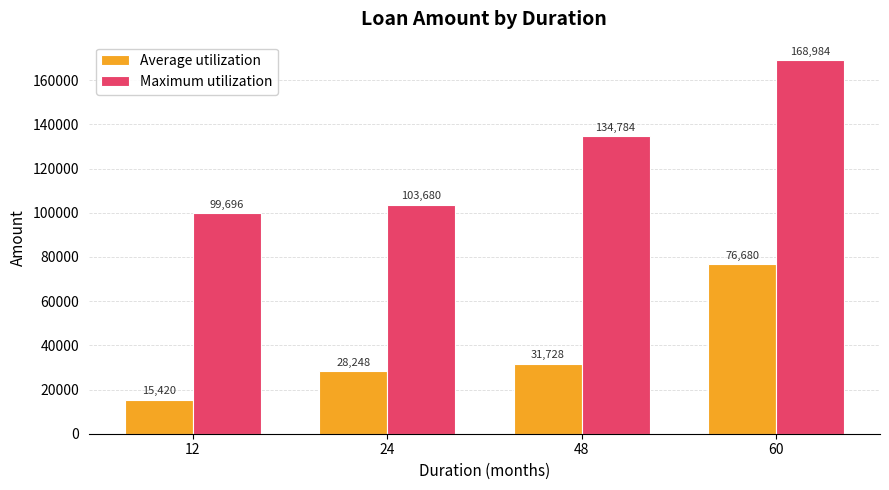

How many bars are there in each group?

2